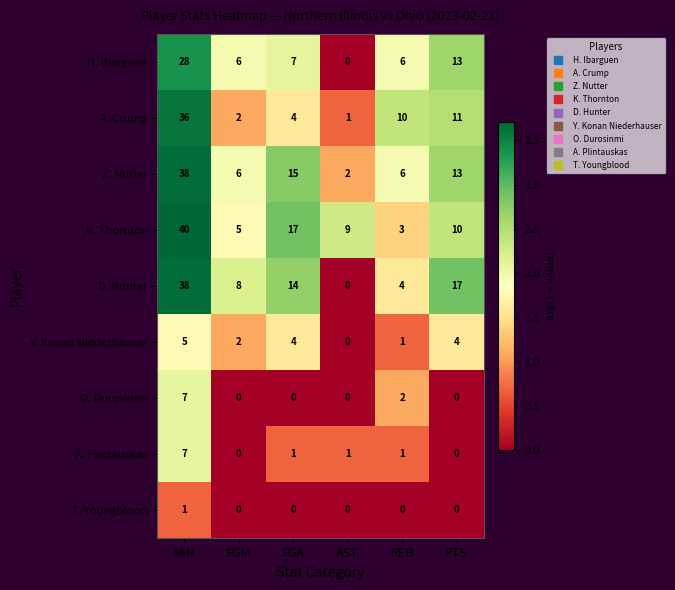

At which category is the sum across all series the highest?

MIN